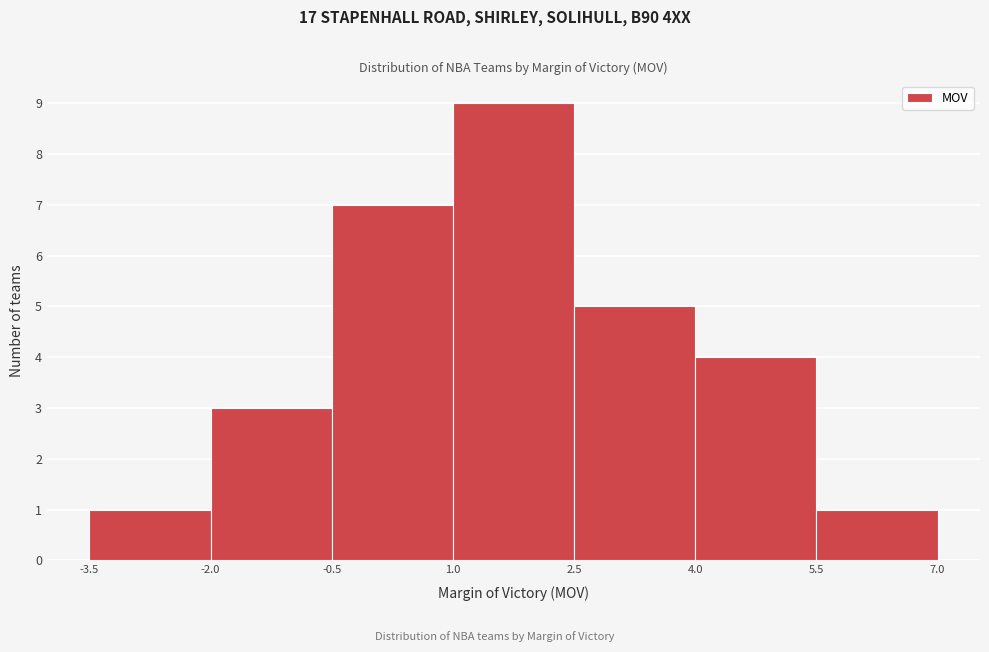

Which range on the x-axis has the tallest bar?

1.0 to 2.5